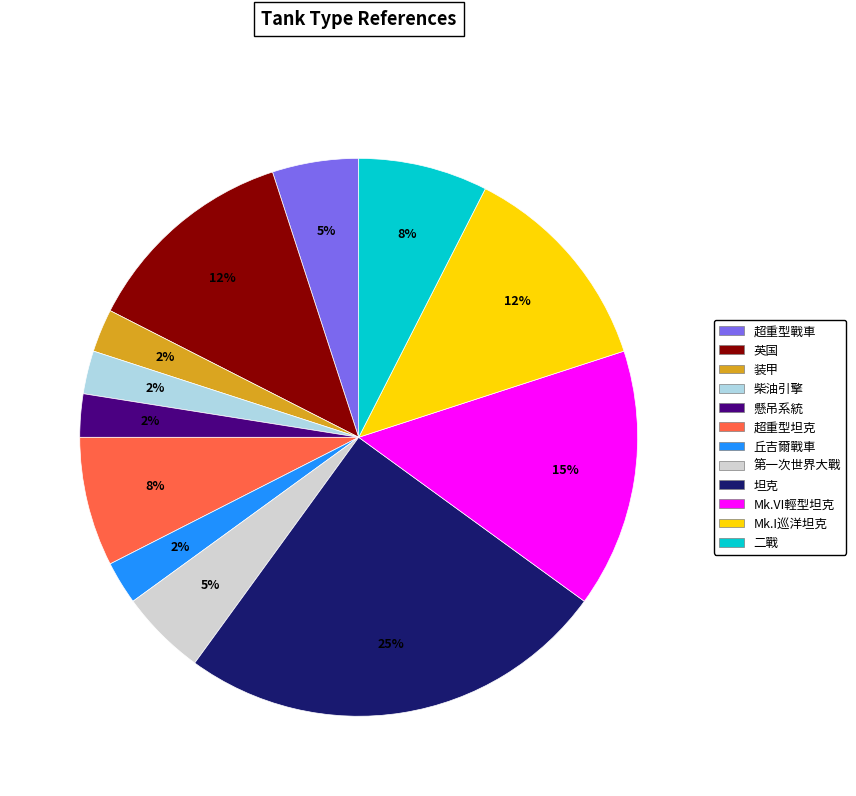

Which has a higher value, 柴油引擎 or 坦克?

坦克